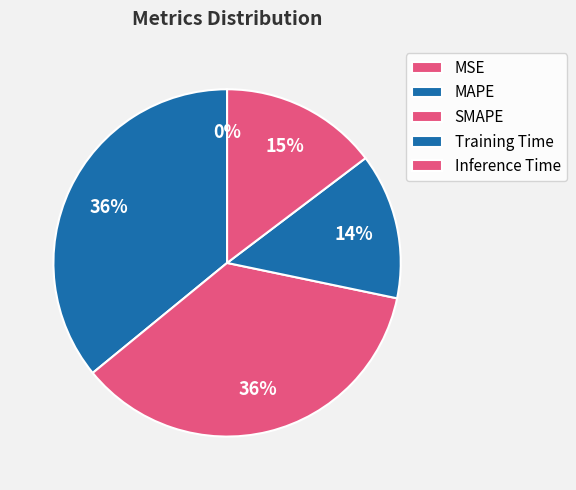

Is there any slice that represents more than half of the pie?

No